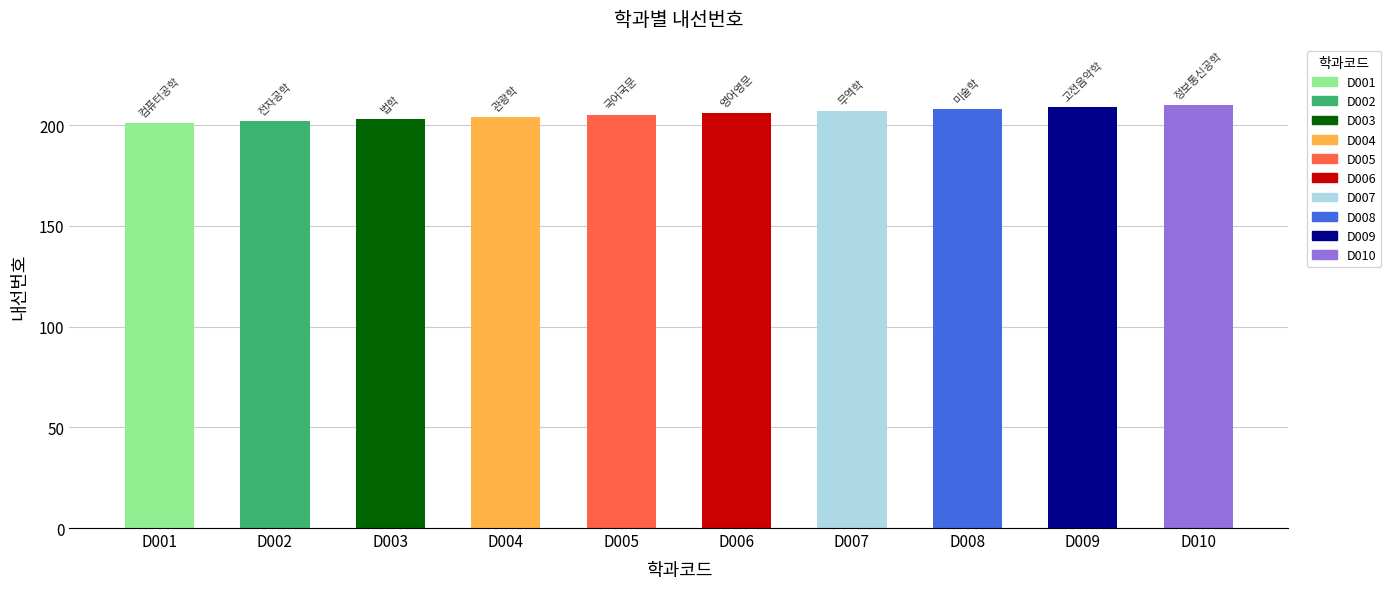

What is the minimum value shown in the chart?

201